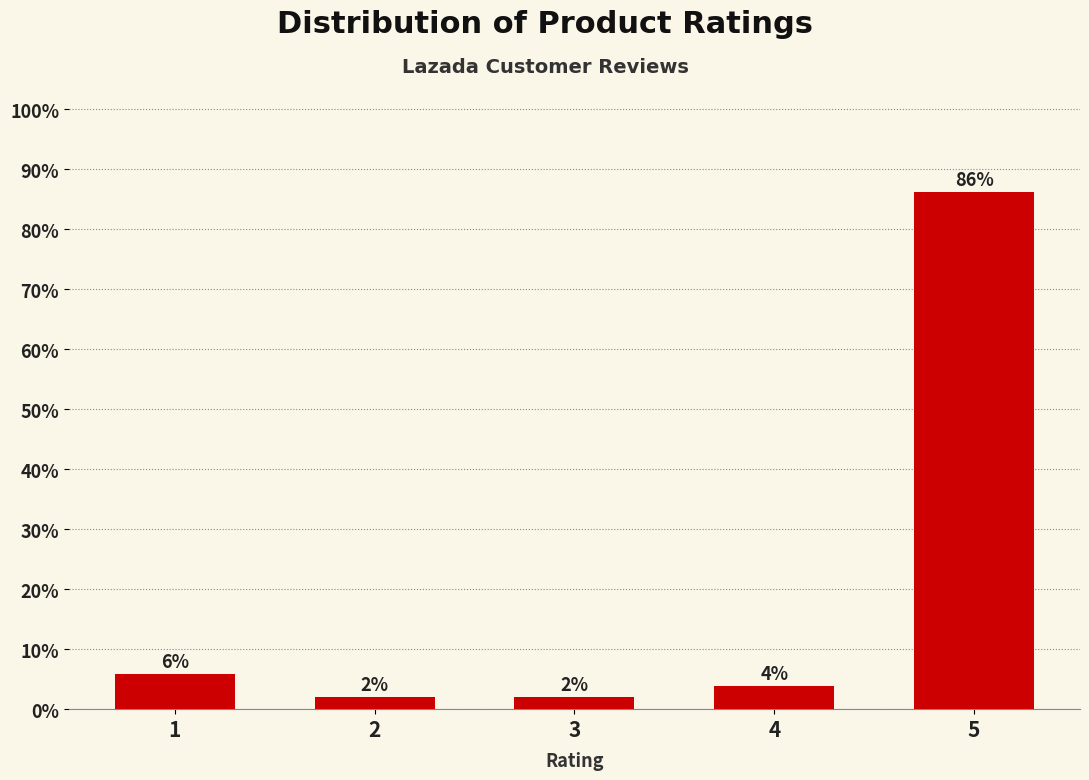

Which category has the highest value across all series?

5